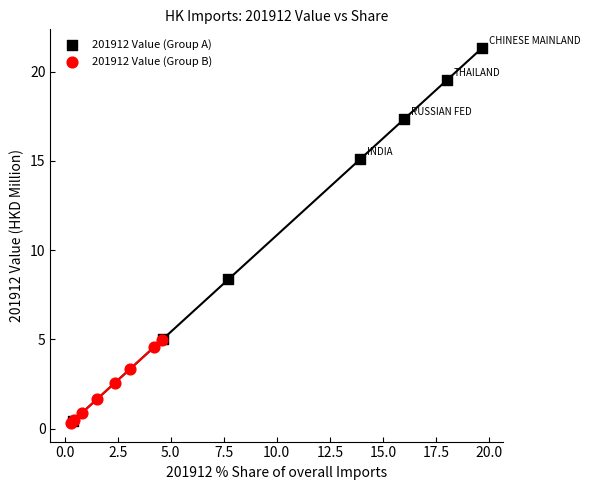

Which series has the widest spread of Y values?

201912 Value (Group A)